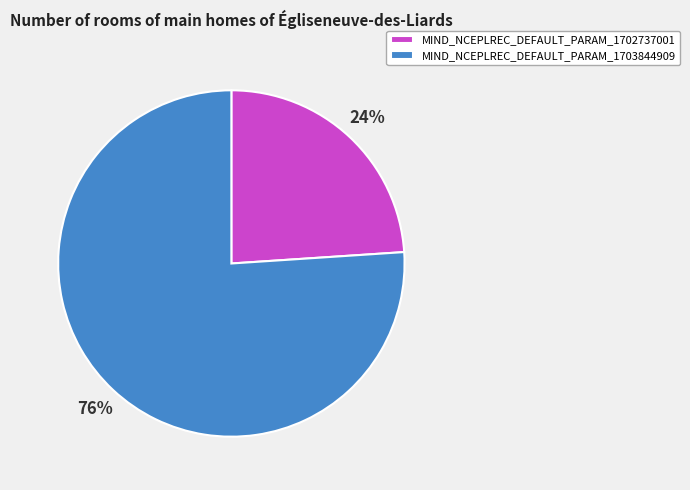

Which category accounts for the majority?

MIND_NCEPLREC_DEFAULT_PARAM_1703844909